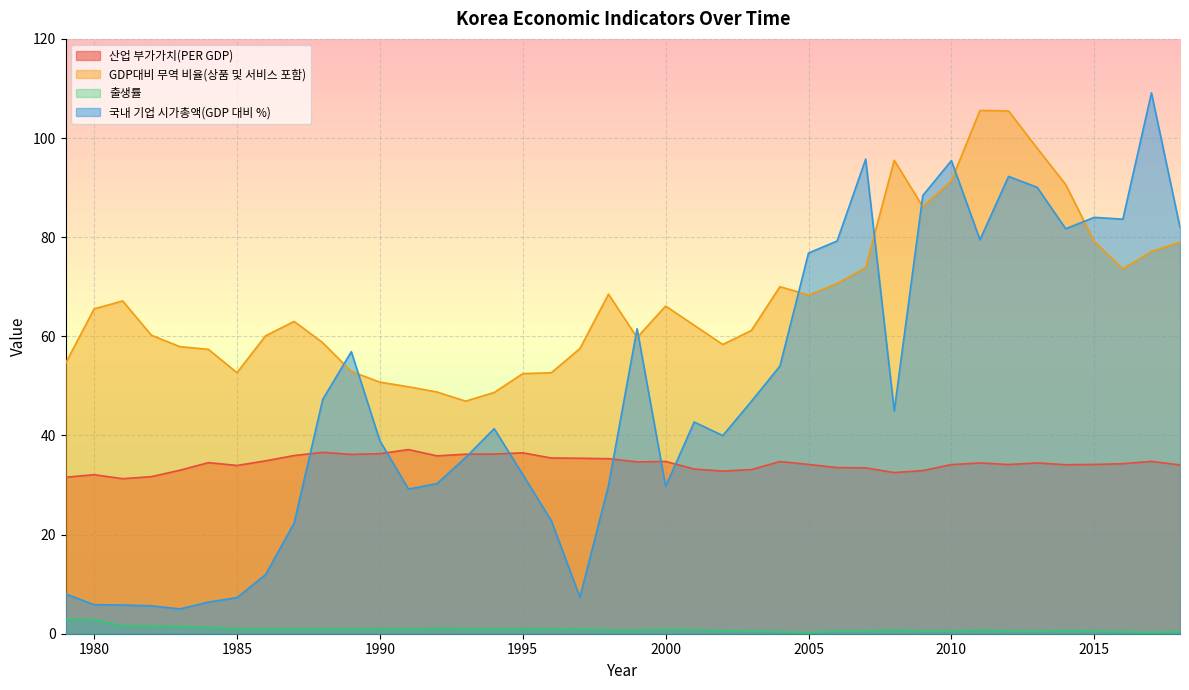

True or false: GDP대비 무역 비율(상품 및 서비스 포함) and 산업 부가가치(PER GDP) intersect in this chart.

False